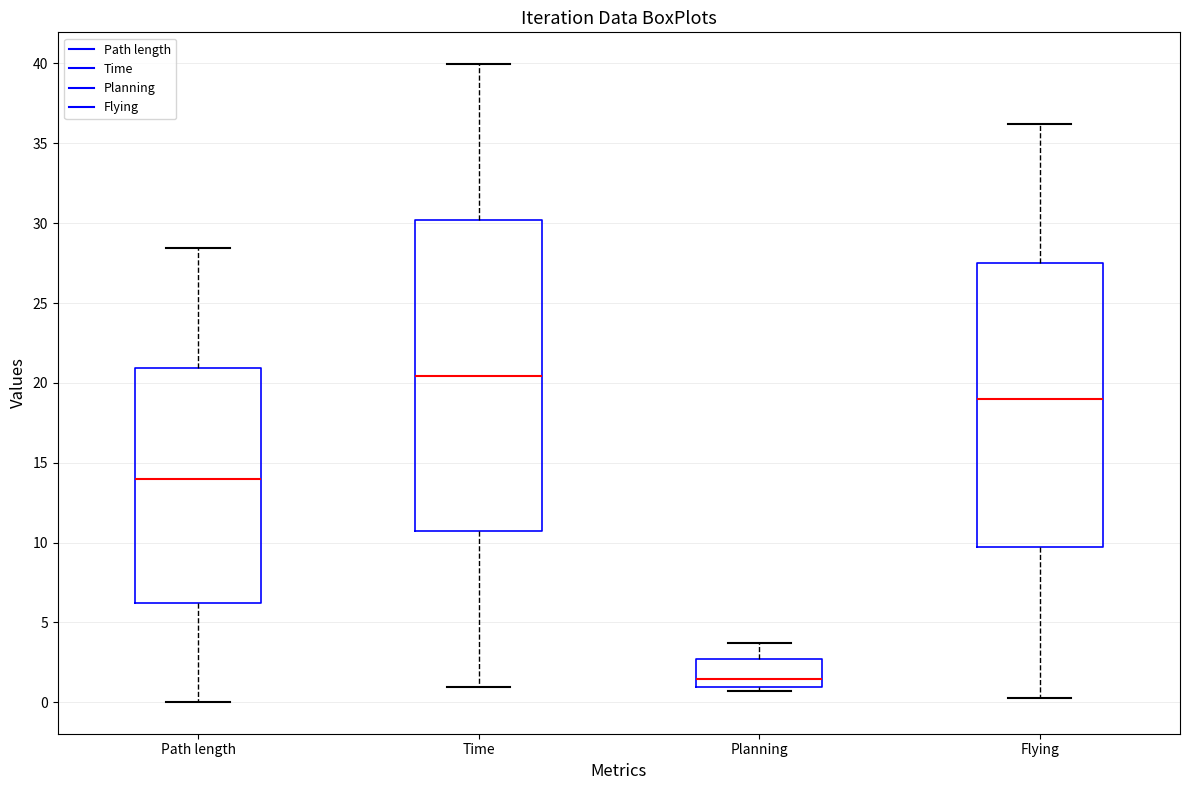

Where is the upper edge of the box for Path length on the y-axis? The values are not printed on the chart, so give them approximately, as read against the axis.

21.0